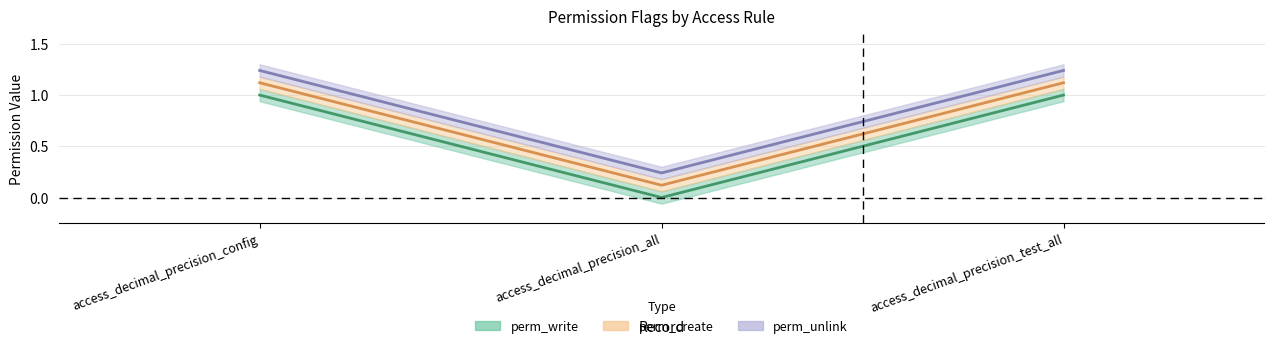

True or false: perm_create has a value of 1.7 at access_decimal_precision_test_all.

False